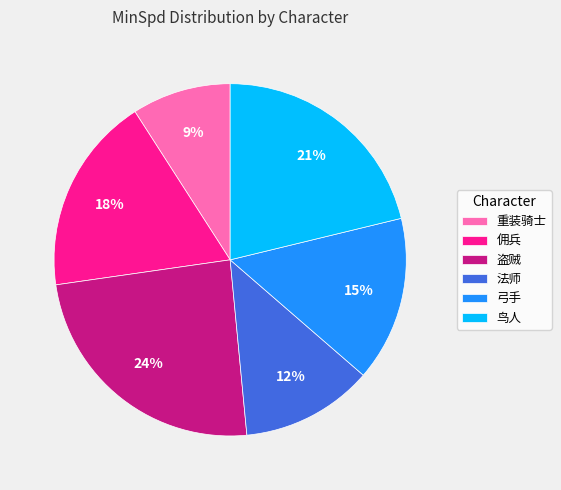

How many slices are in this pie chart?

6